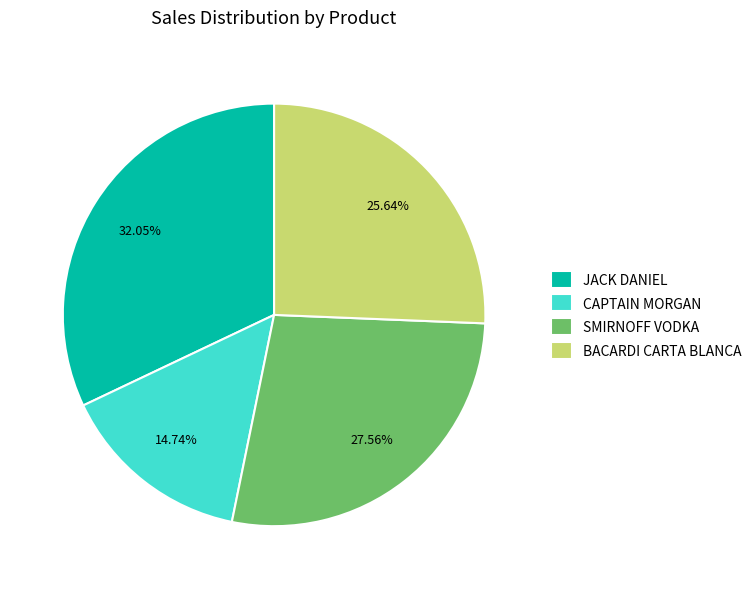

The SMIRNOFF VODKA slice represents 41% of the pie. True or false?

False